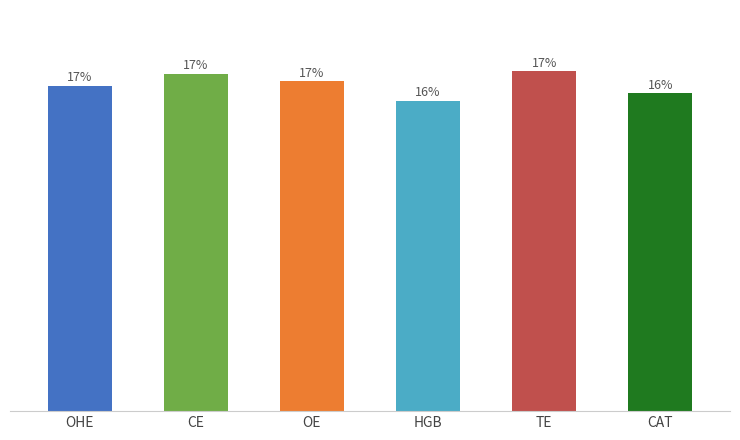

List the labels in order of value, largest first.

TE, CE, OE, OHE, CAT, HGB